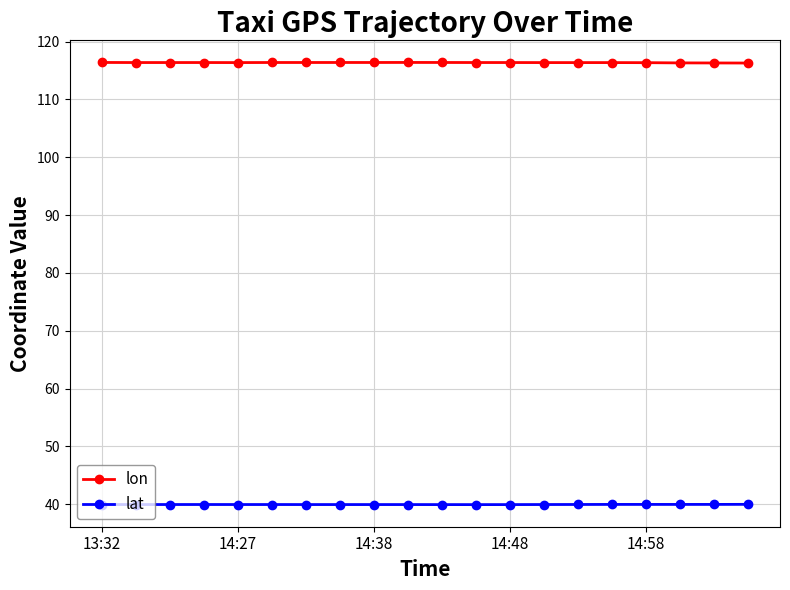

Which series has the largest total across all categories?

lon